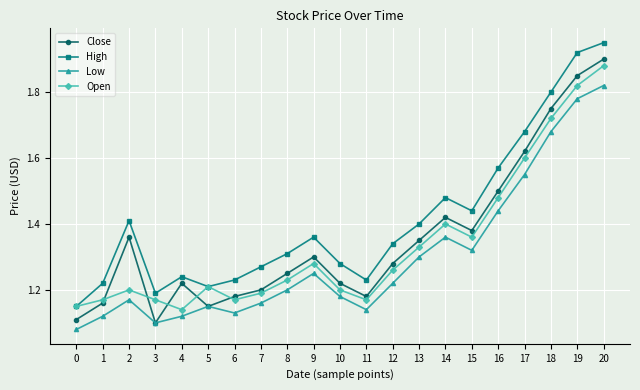

Which label corresponds to the largest value in the chart?

20